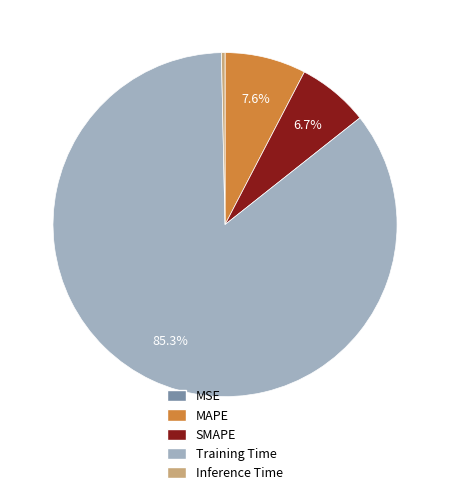

True or false: MAPE accounts for 1% of the total.

False